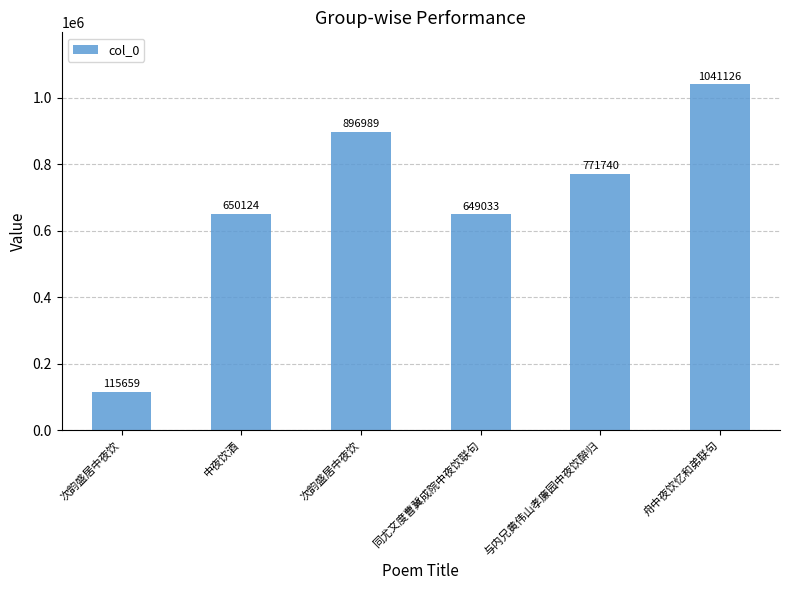

The chart shows a value of 1041126 at 舟中夜饮忆和弟联句. True or false?

True